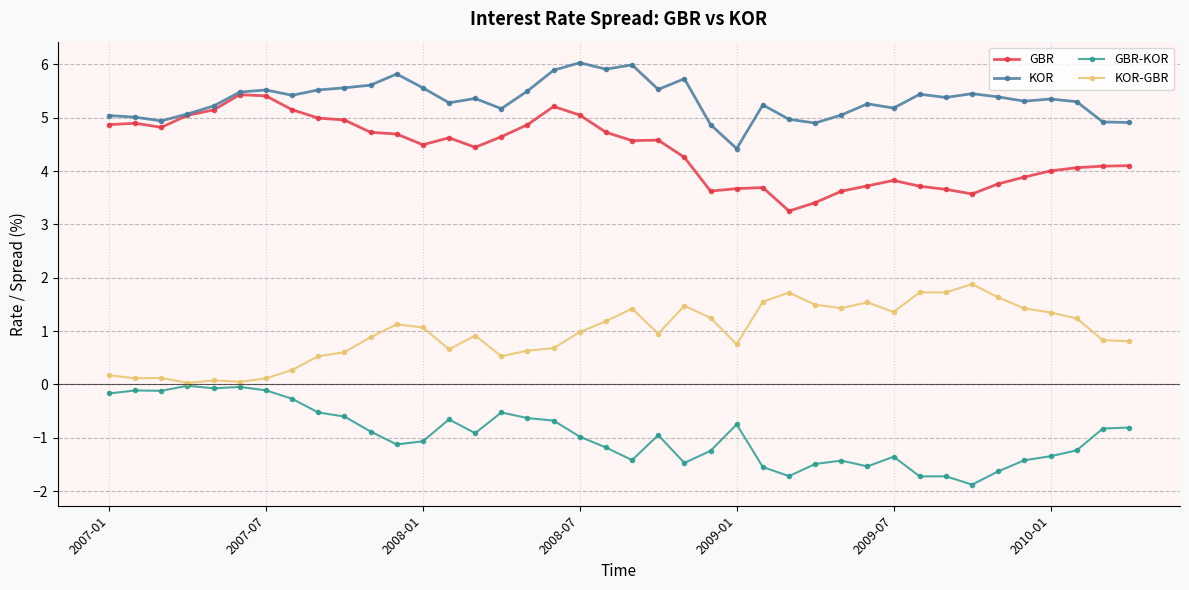

Is this an area chart (filled region under the line)?

No